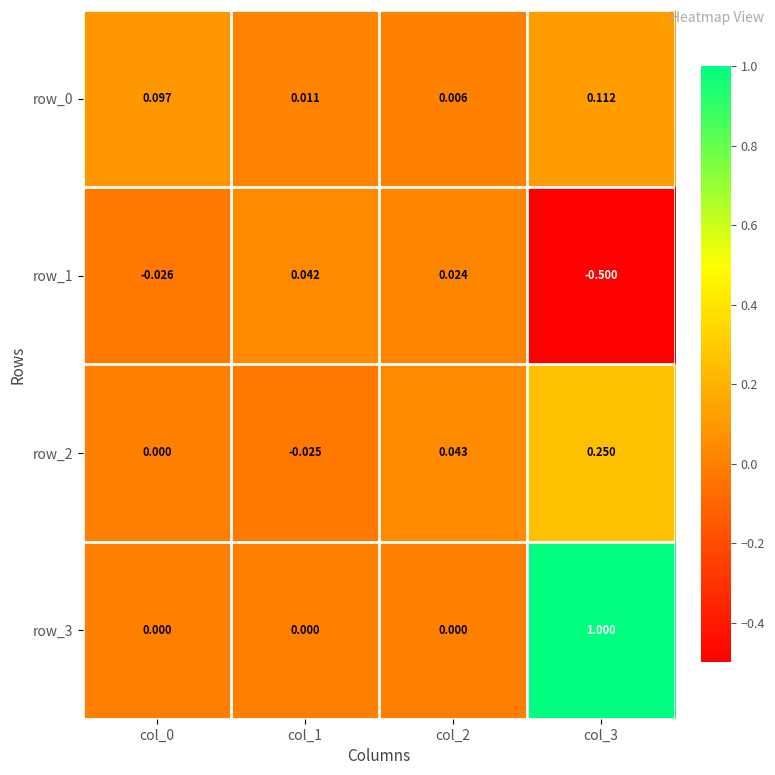

Which series has the widest spread of values?

row_3